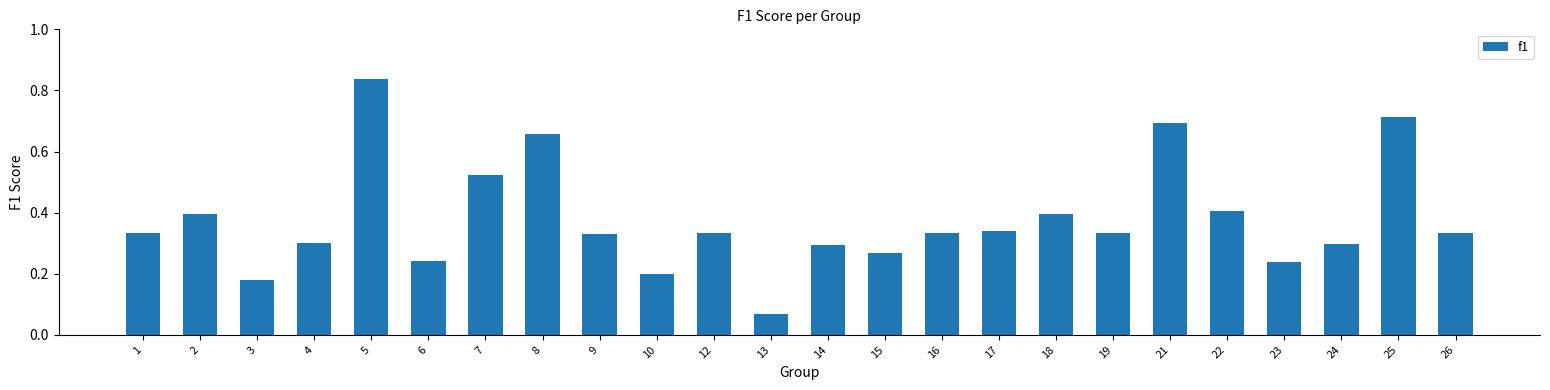

Is it true that the value at 10 is 0.2?

True